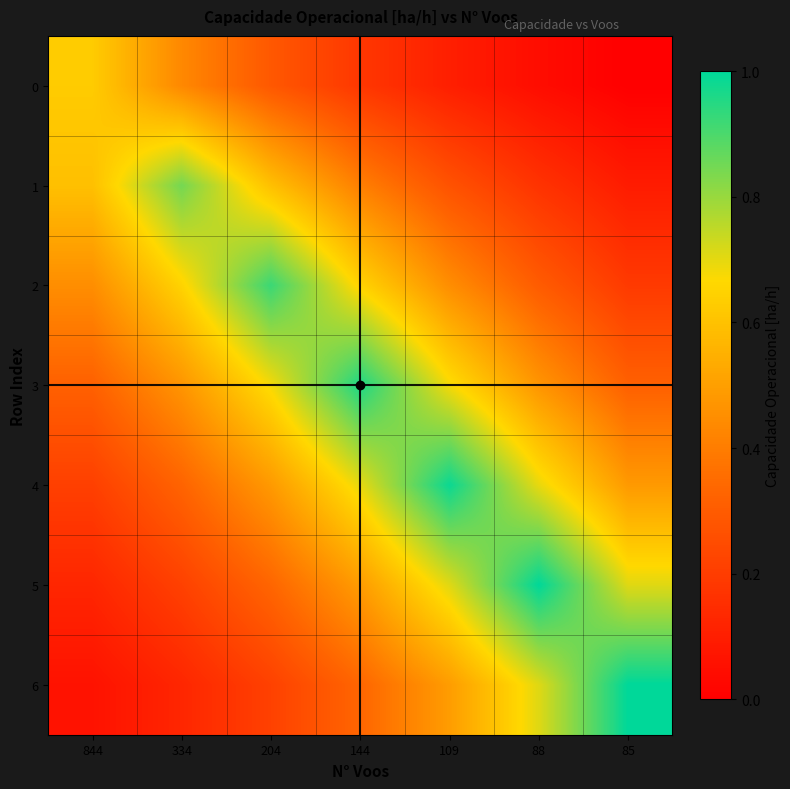

Between 844 and 144, which series saw the biggest shift?

3